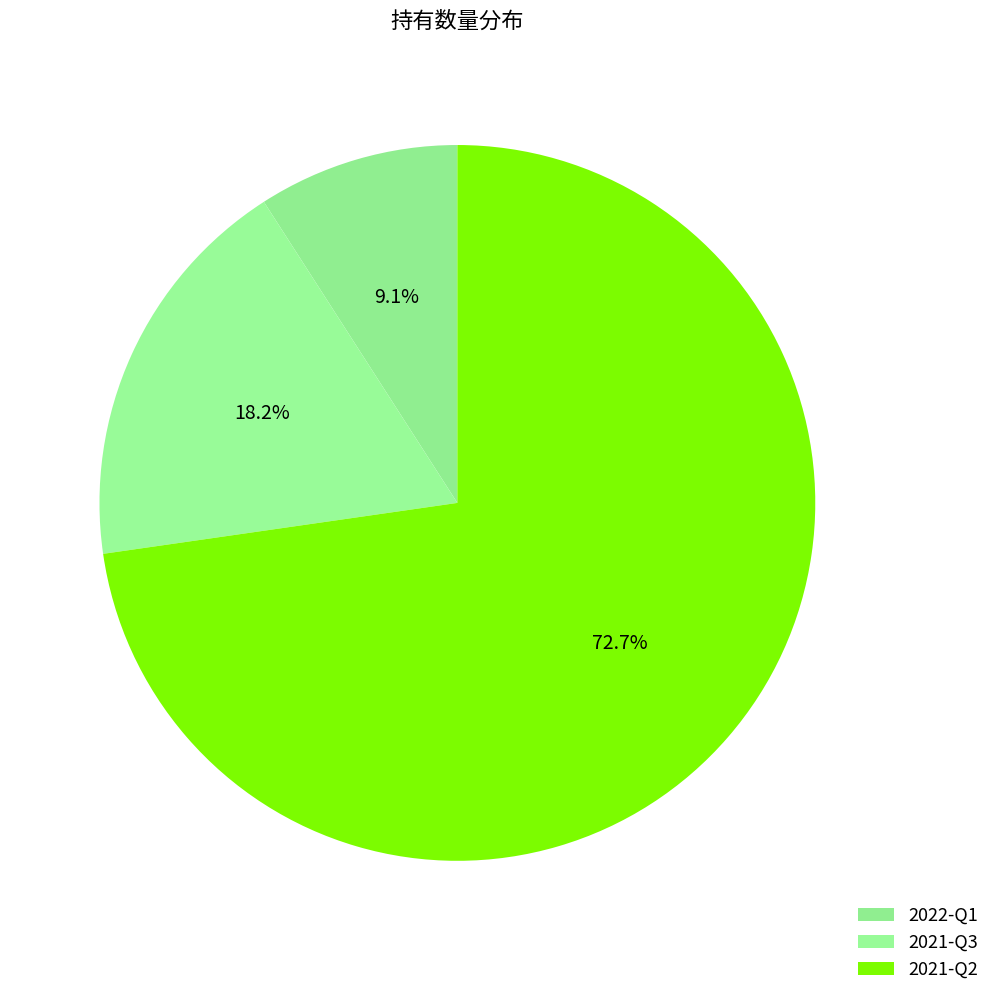

Is it true that 2021-Q2 is 73% of the pie?

True